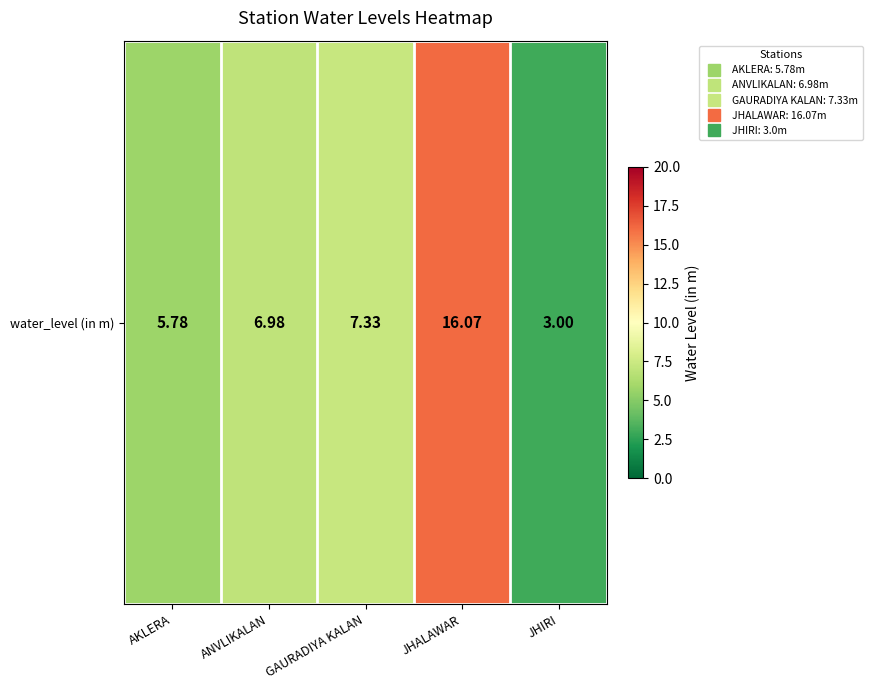

Reading left to right, transcribe all the data shown in this chart.

AKLERA=5.8	ANVLIKALAN=7.0	GAURADIYA KALAN=7.3	JHALAWAR=16.1	JHIRI=3.0